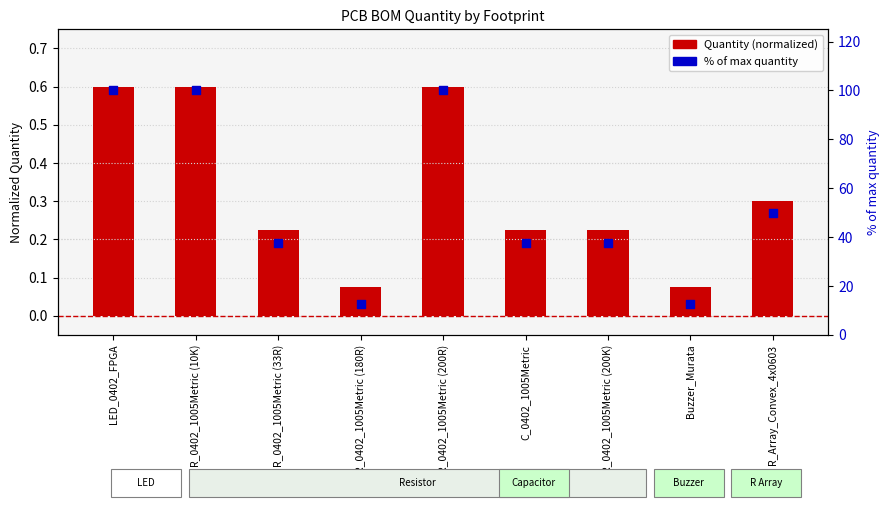

Which series contains the highest Y value?

% of max quantity